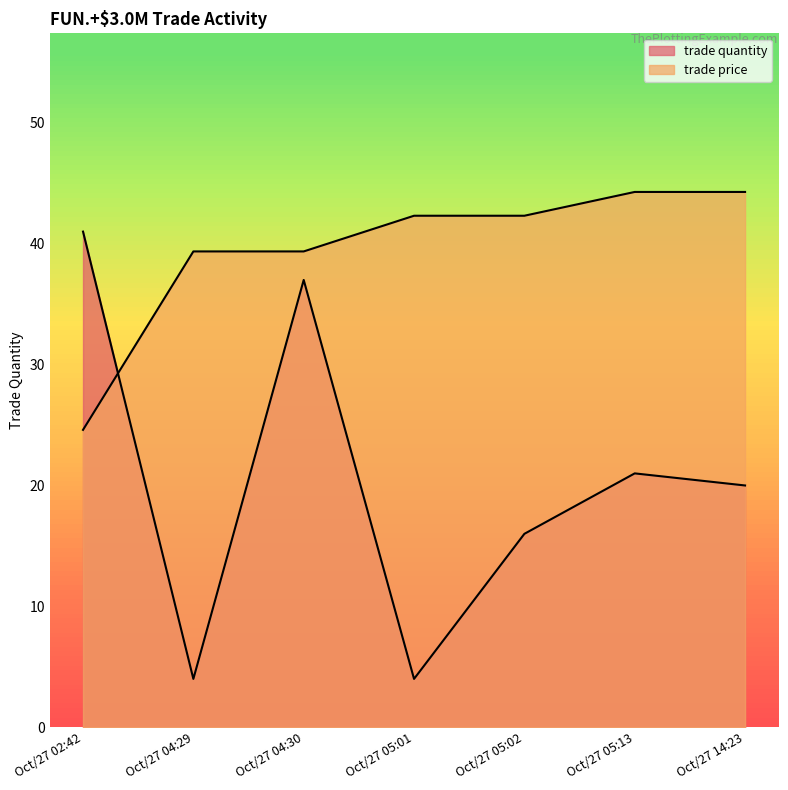

Does the chart have visible grid lines?

No